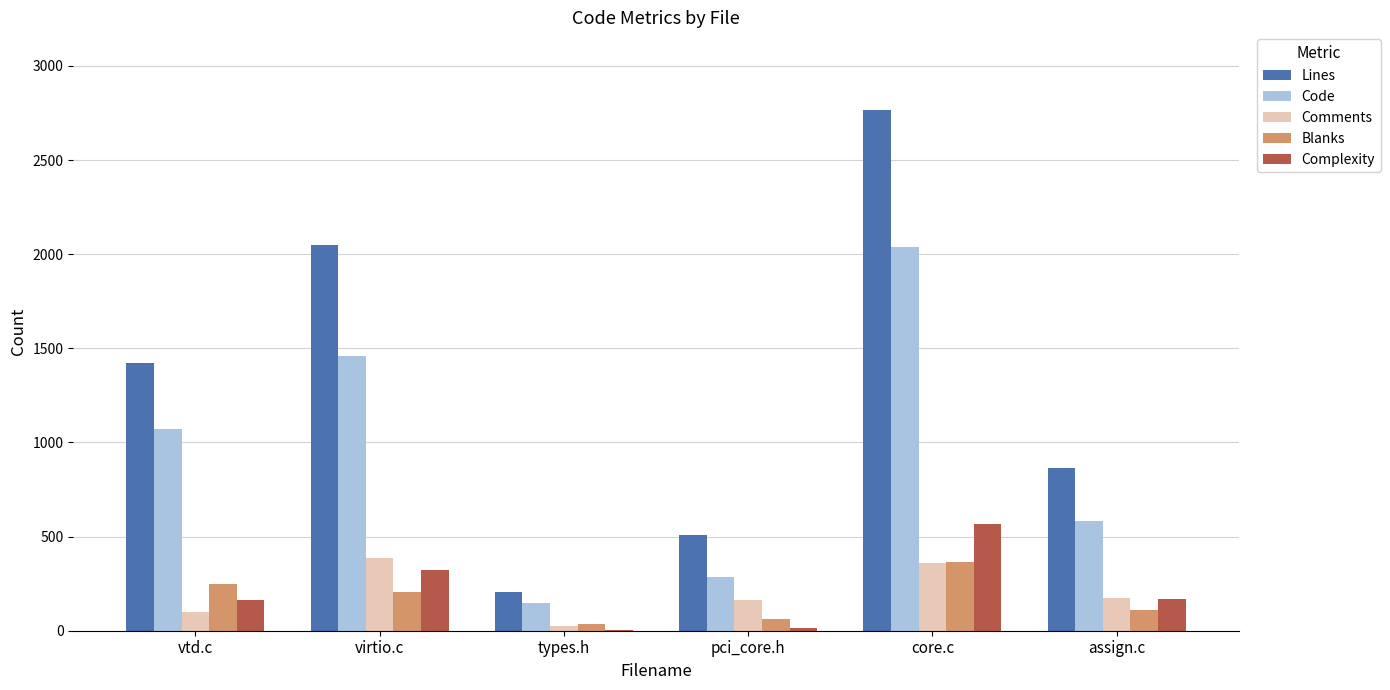

What are all the series names shown in the legend?

Lines, Code, Comments, Blanks, Complexity